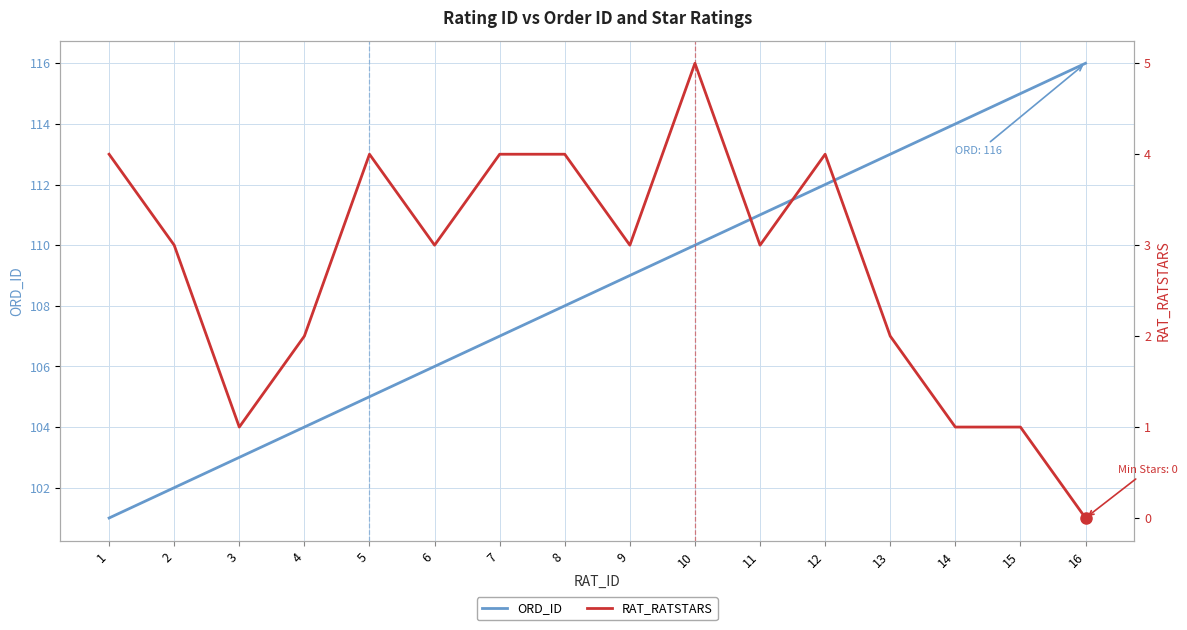

What is the sum of all ORD_ID values?

1736